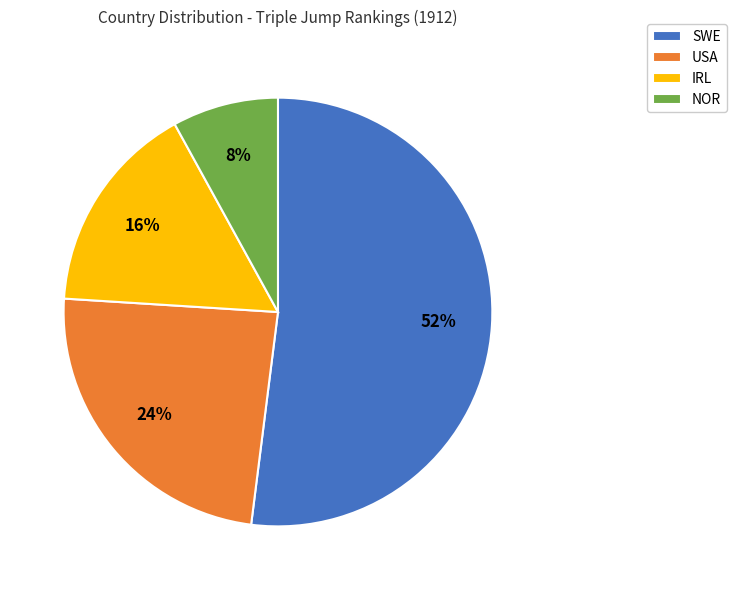

Which category accounts for the majority?

SWE